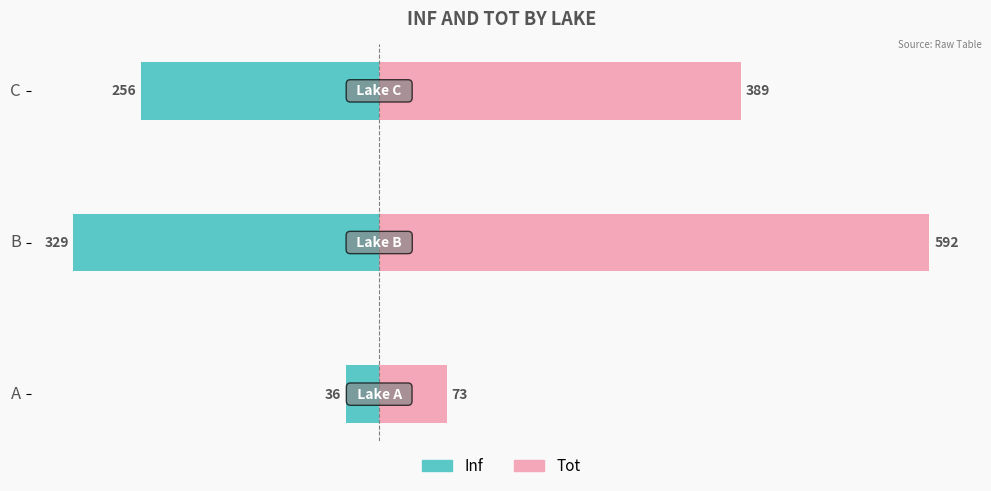

Is the value of Inf at B greater than the value of Tot at B?

No